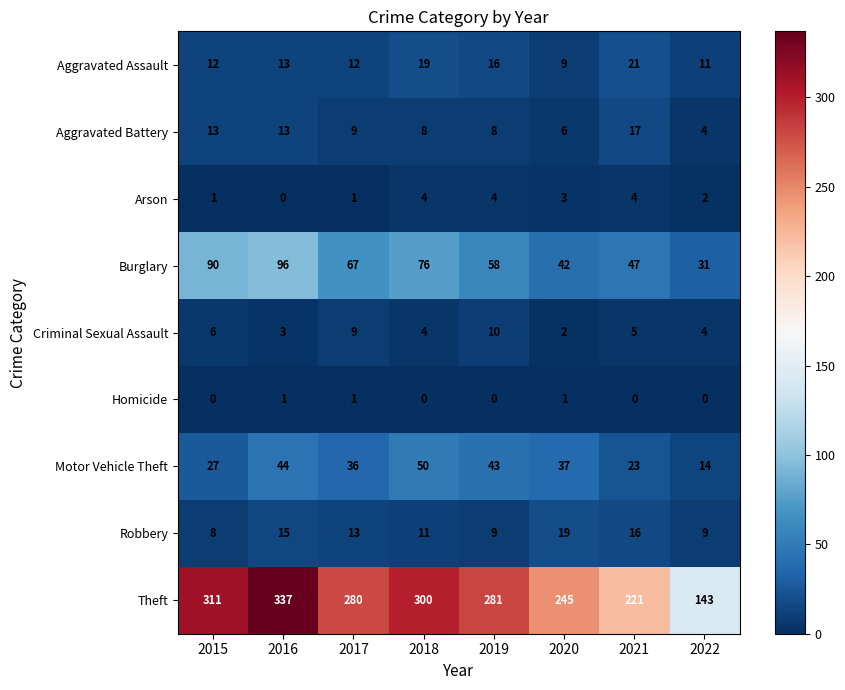

What is the maximum value shown in the chart?

337